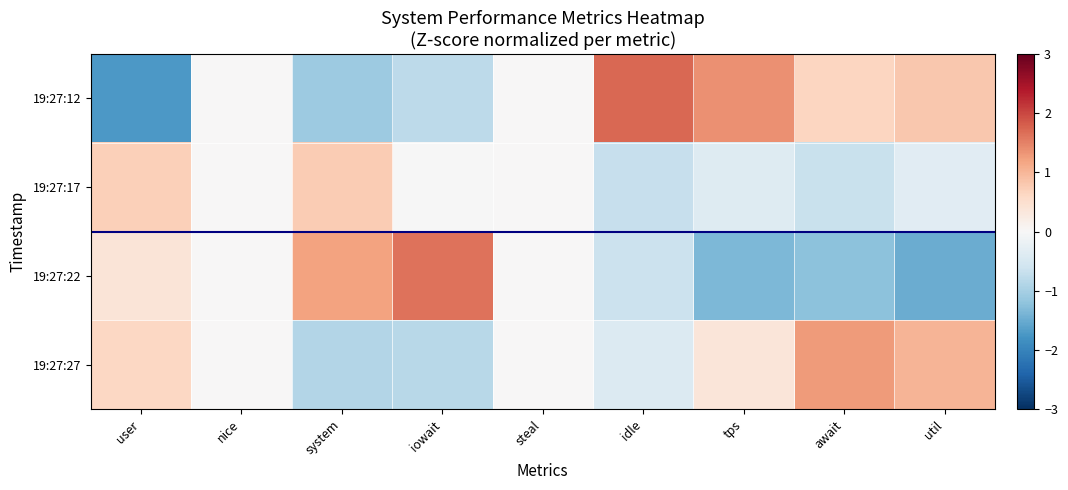

Which has a higher value, tps or await?

tps